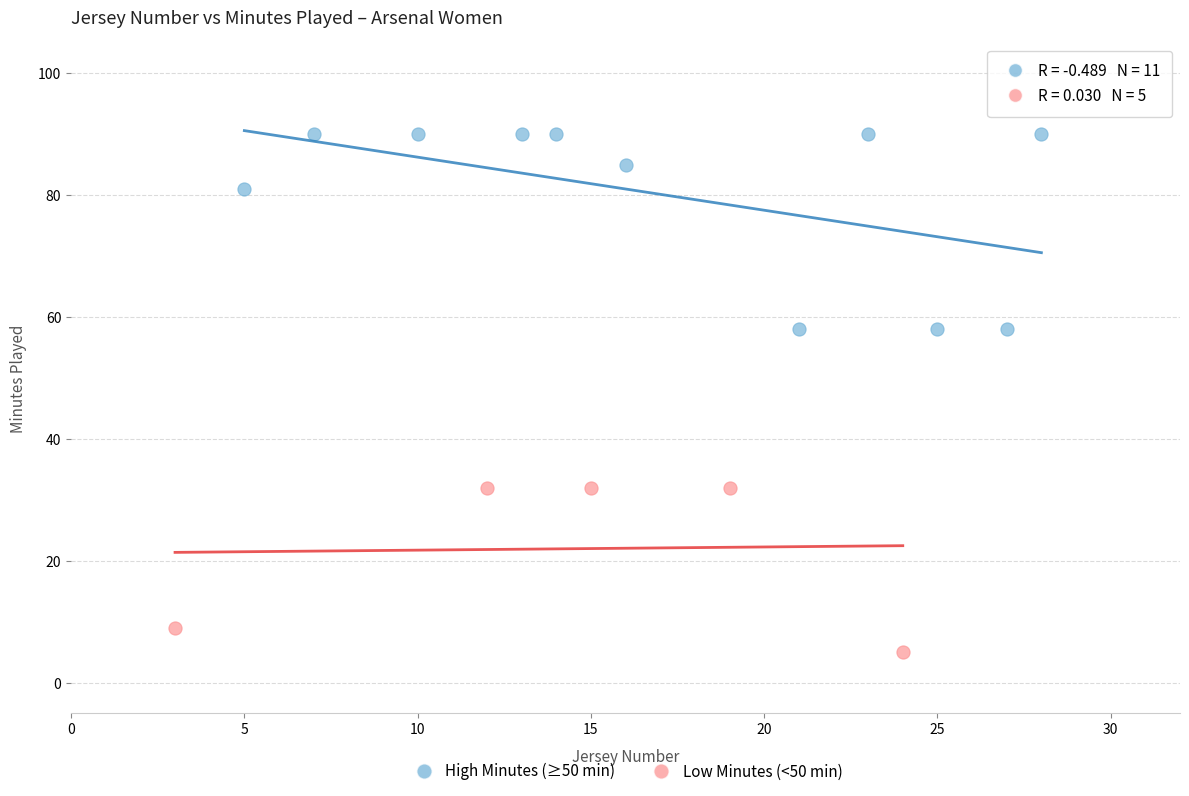

Which series has the largest Y range (max minus min)?

High Minutes (≥50 min)